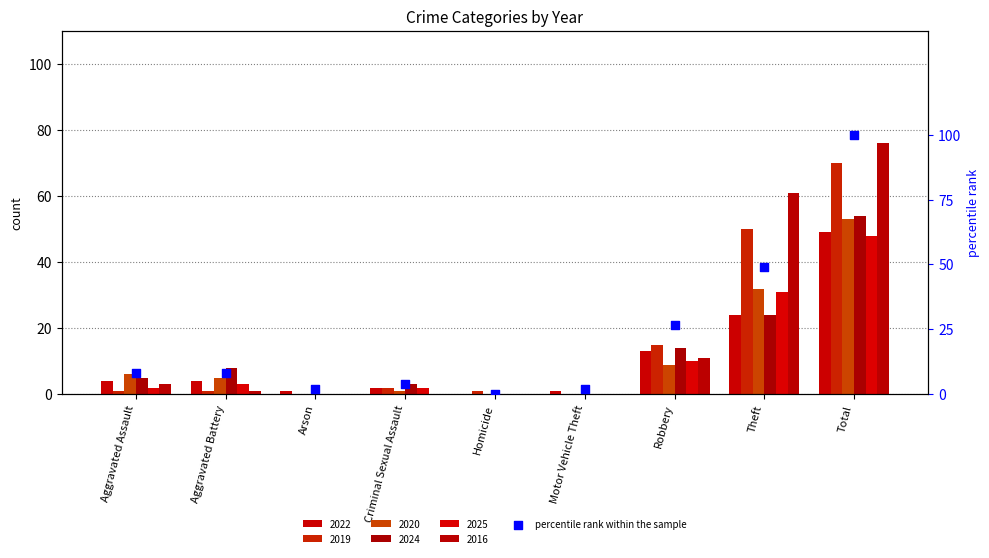

Between Robbery and Criminal Sexual Assault, which is larger?

Robbery